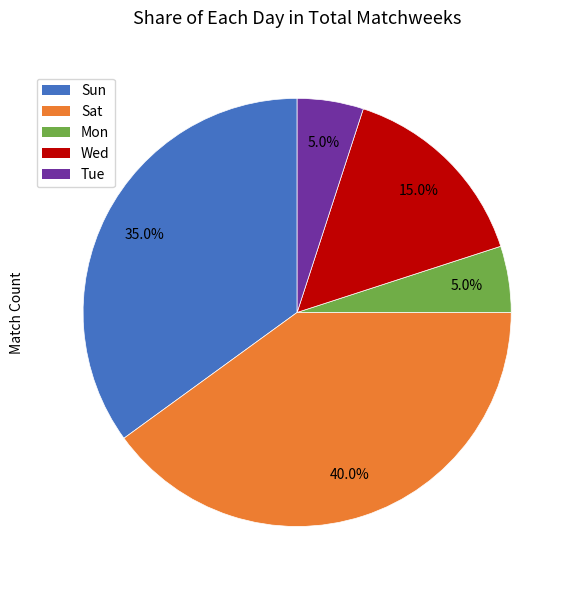

To the nearest percent, what is the combined percentage of Mon and Sun?

40%